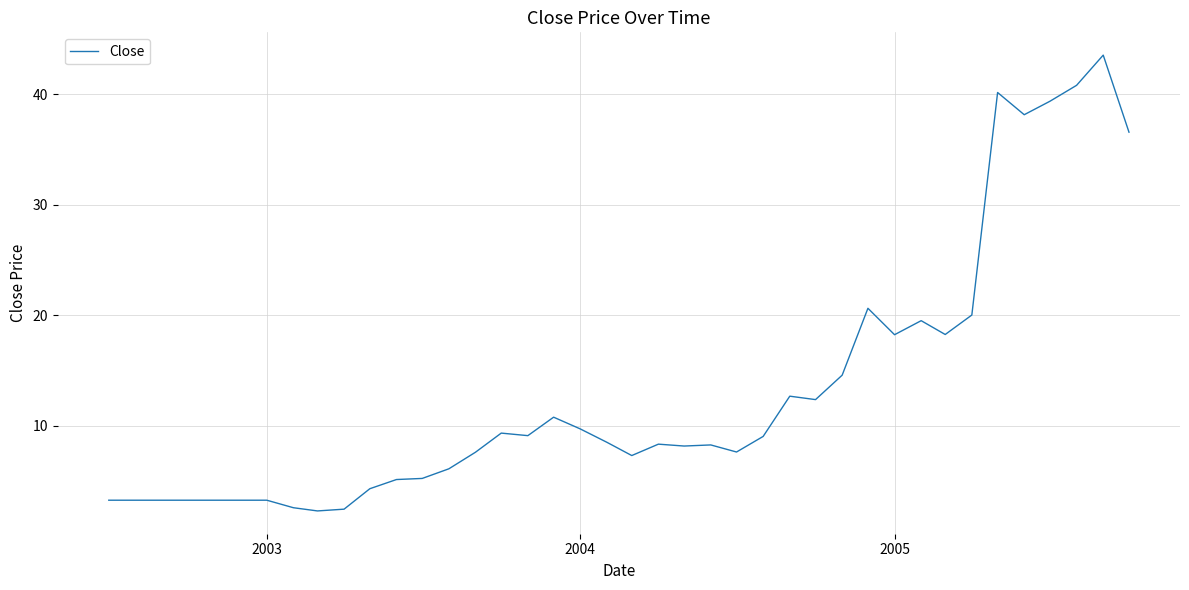

What is the greatest value displayed?

43.5